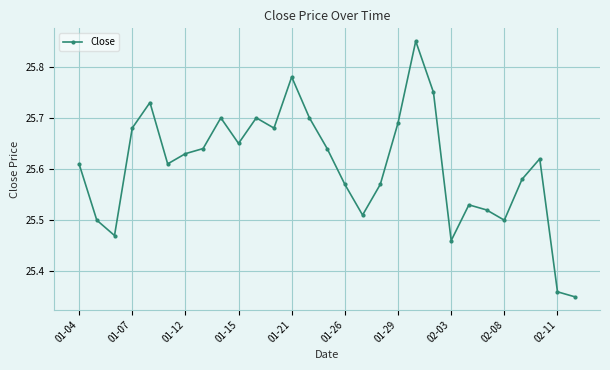

What is the difference between the second highest and second lowest values?

0.4